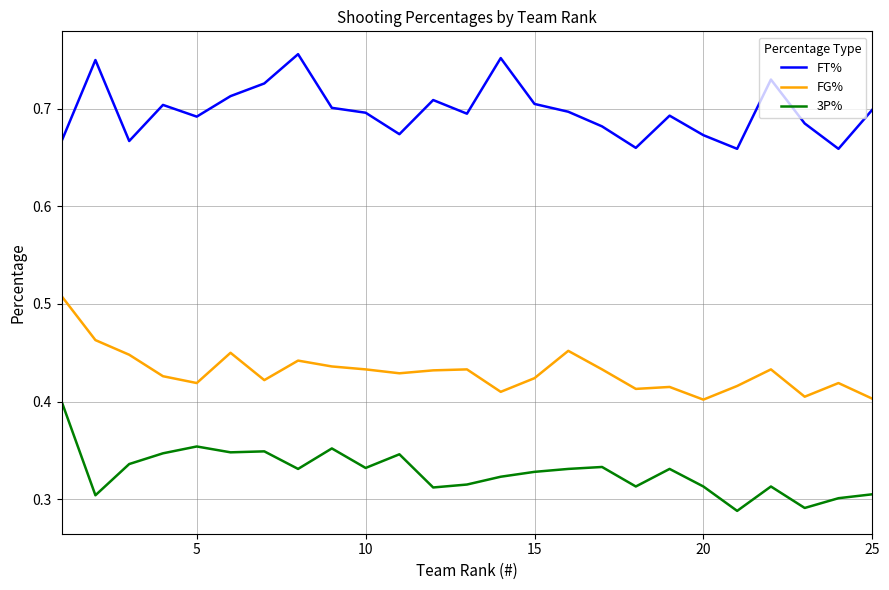

Which series has the largest total across all categories?

FT%